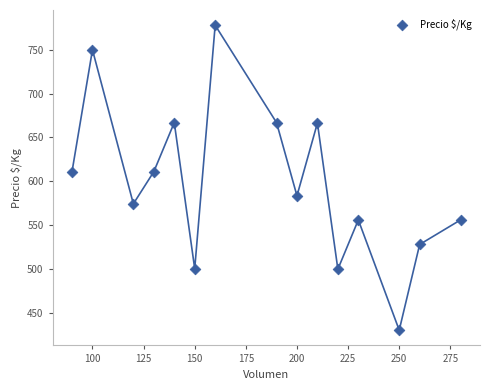

What is the range of X values (max minus min)?

190.0